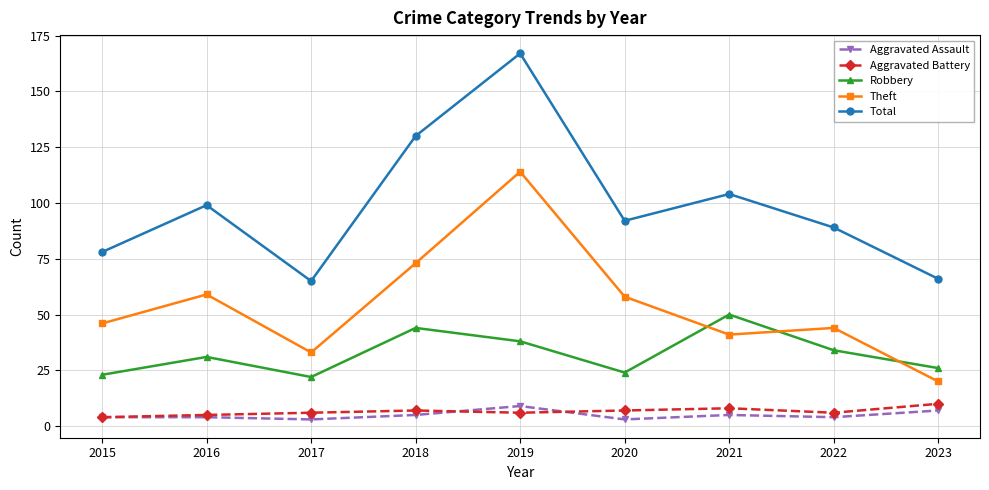

Is this an area chart (filled region under the line)?

No